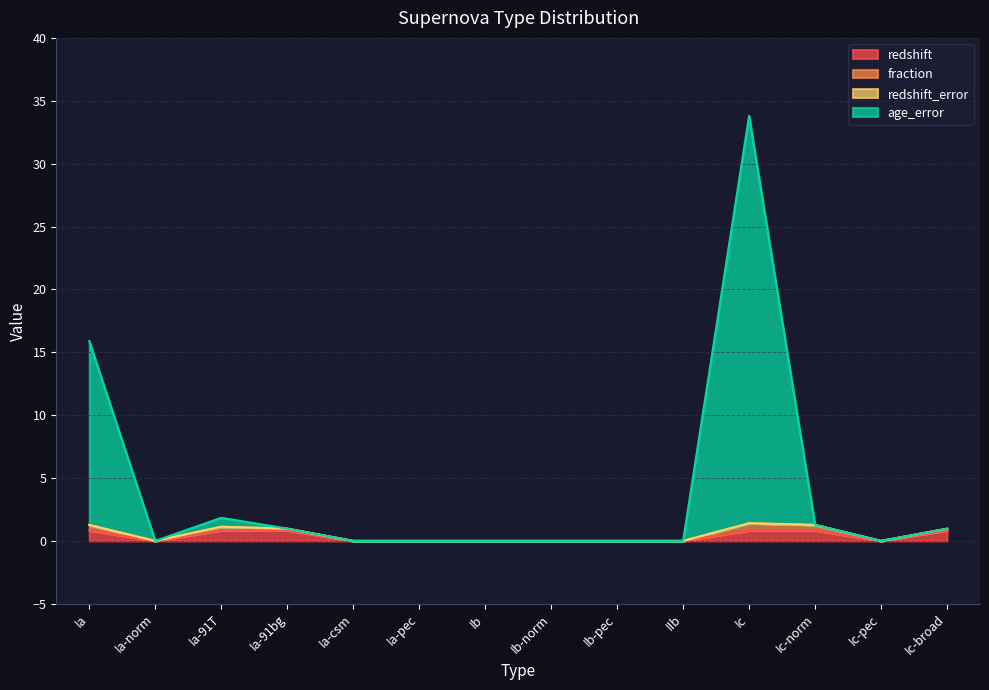

At which category is the sum across all series the highest?

Ic